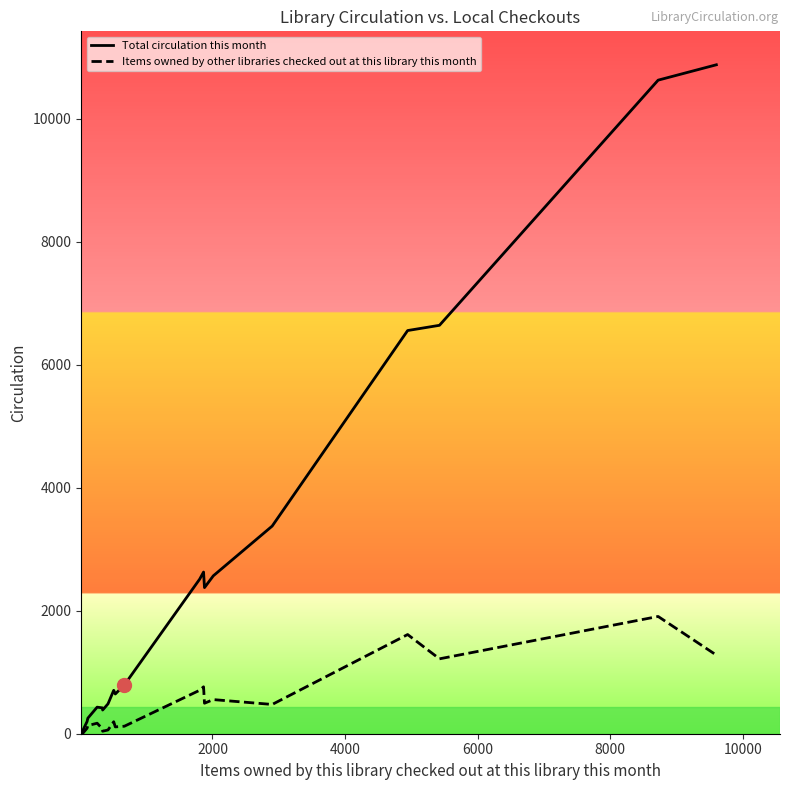

Rank the series by their average value, from lowest to highest.

Items owned by other libraries checked out at this library this month, Total circulation this month